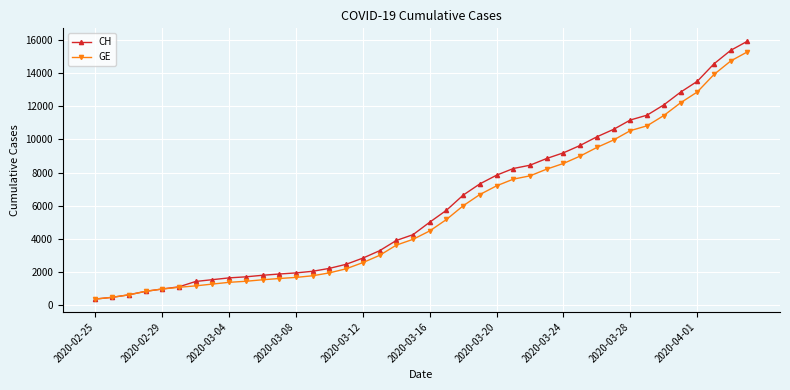

What are all the series names shown in the legend?

CH, GE